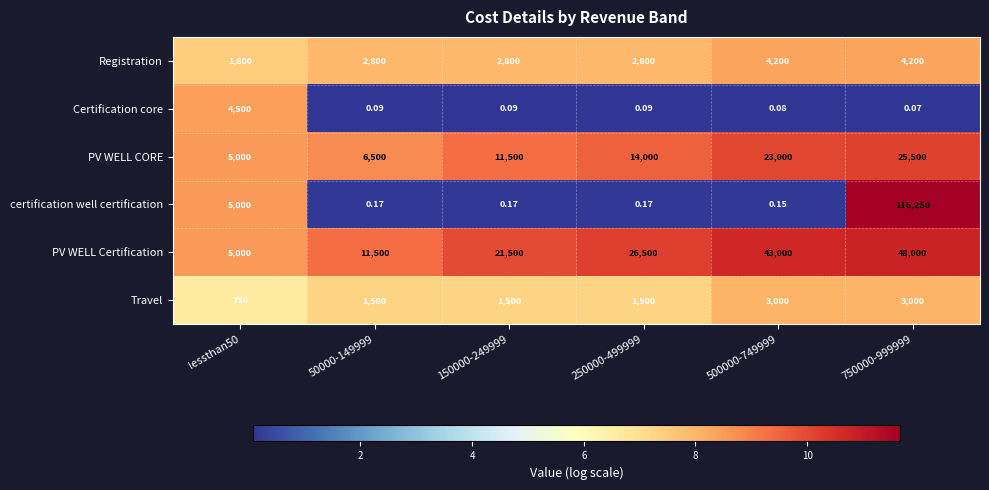

What is the difference between the highest and lowest values at 50000-149999?

11499.9